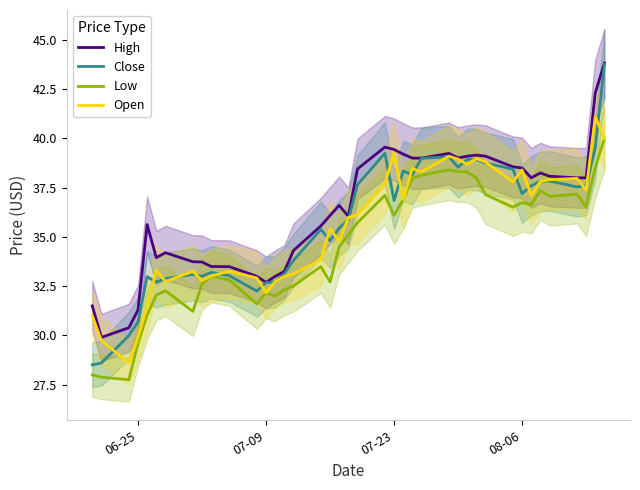

Rank the series by their maximum value, from highest to lowest.

High, Close, Open, Low